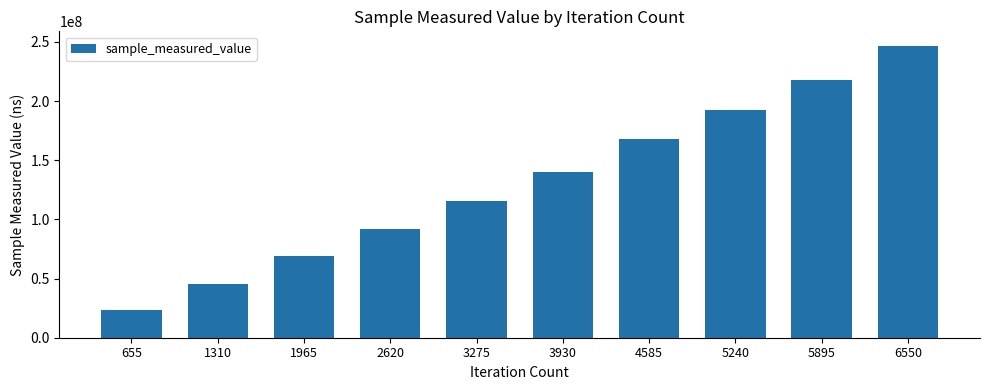

Reading left to right, what are all the values shown in this chart?

23401445	45326532	68968368	92030720	115453596	140280889	168124607	192749156	217750295	246666652